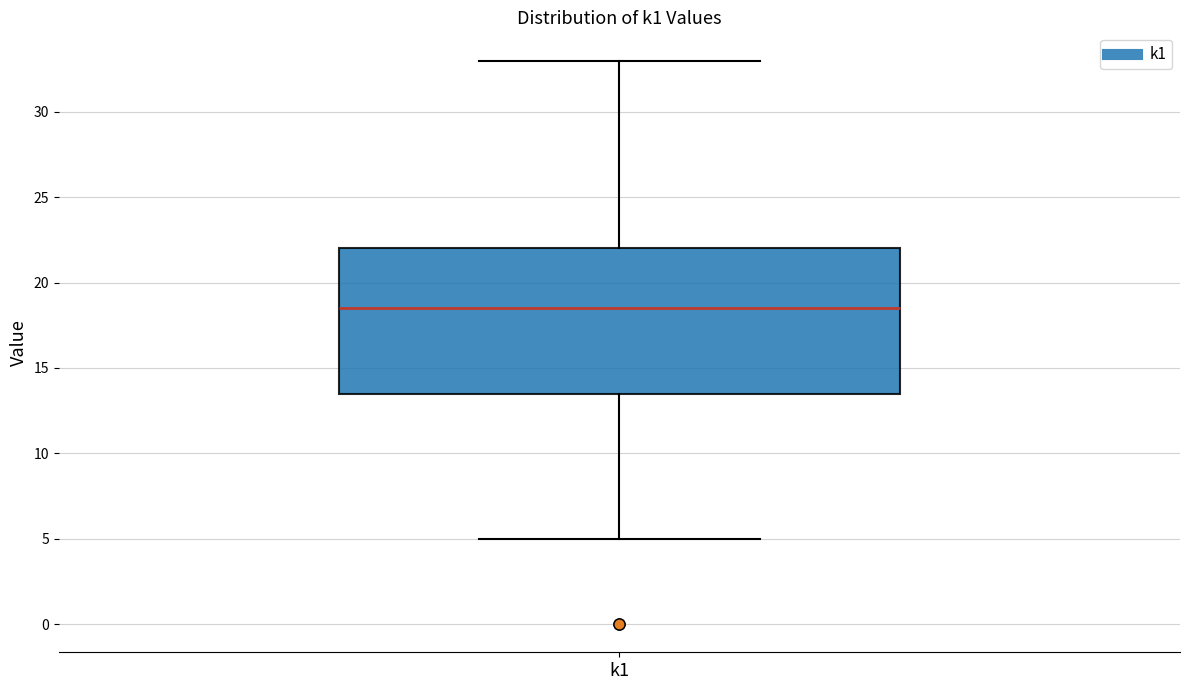

Transcribe this box plot: give where the median line is, the range the box spans, and where the two whiskers end, as read against the y-axis. The values are not printed on the chart, so give them approximately, as read against the axis.

median 18.5, box 13.5 to 22.0, whiskers 5.0 to 33.0